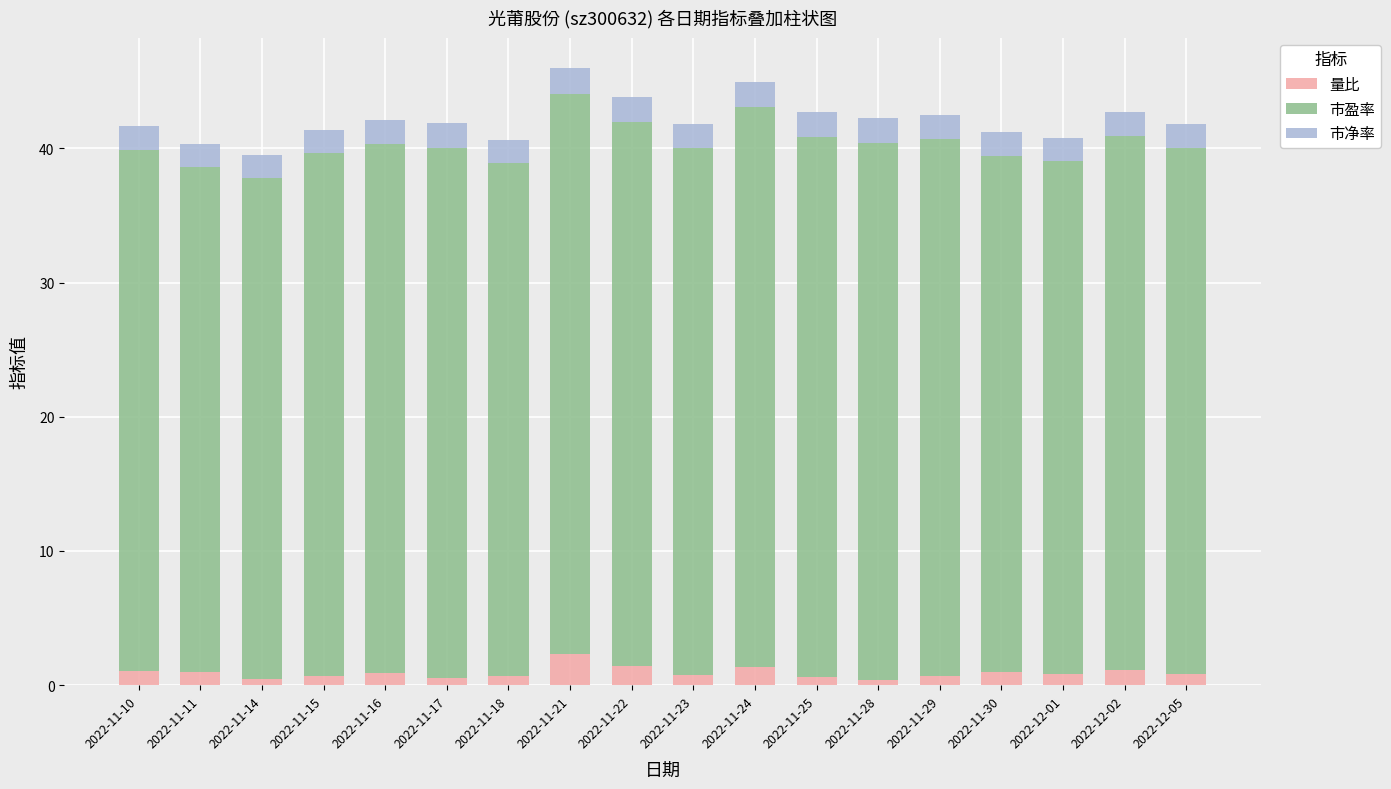

What is the difference between the second highest and minimum values in the 量比 series?

1.0